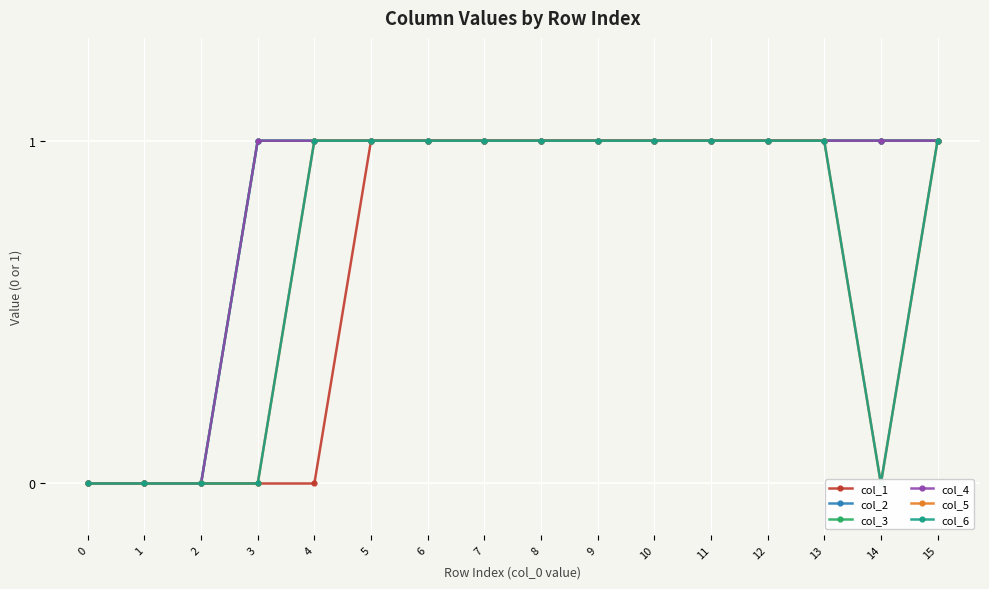

True or false: col_6 and col_2 intersect in this chart.

False